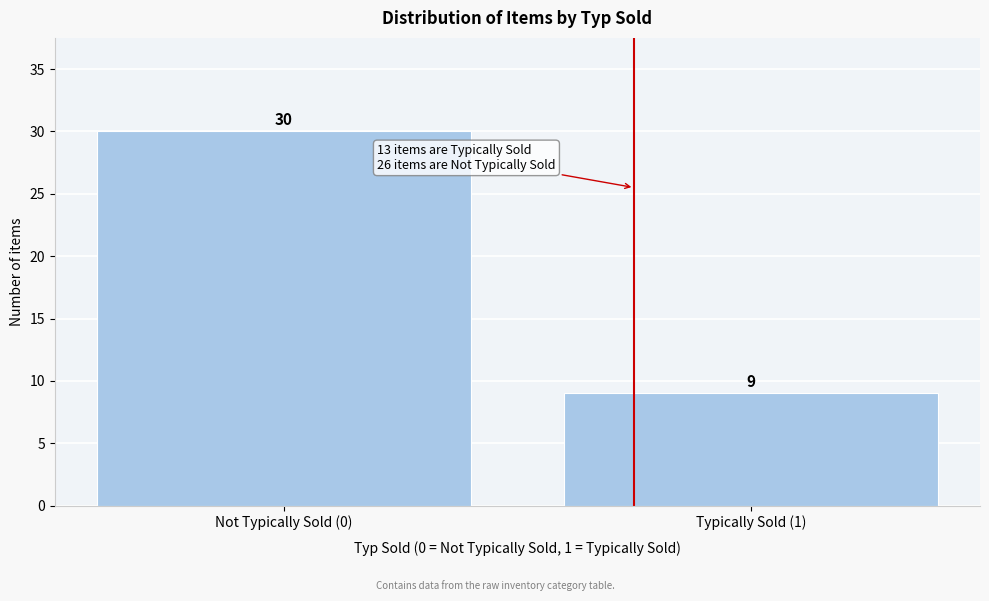

Reading left to right, what are all the values shown in this chart?

30	9